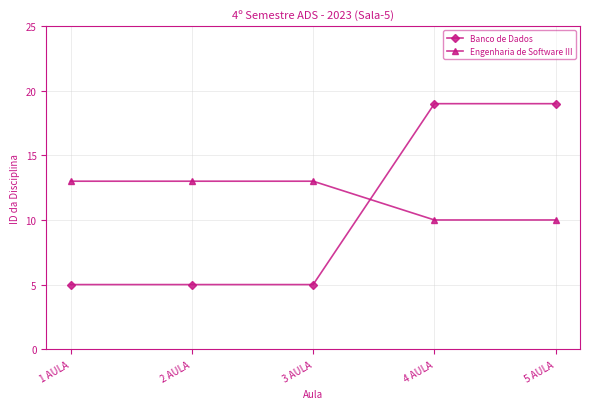

What is the minimum value for Engenharia de Software III?

10